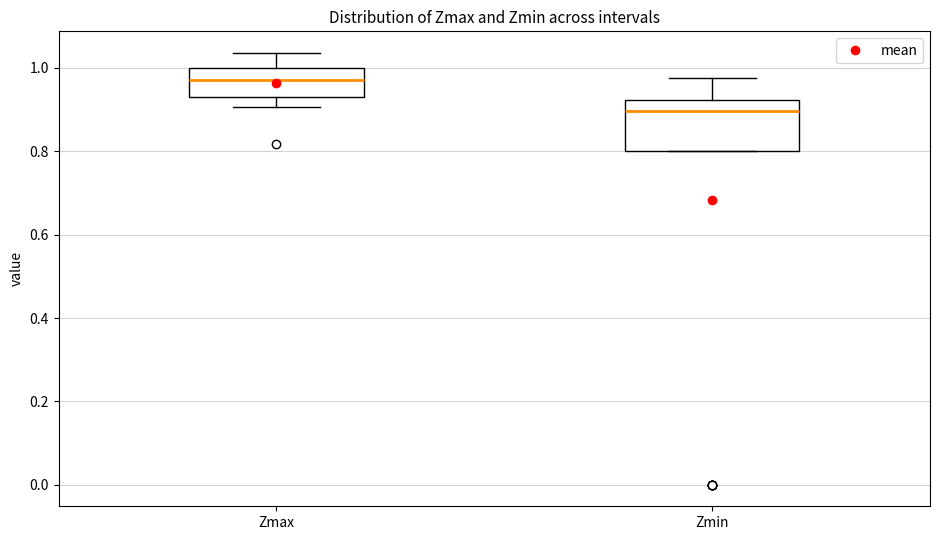

Which box has the highest median line?

Zmax